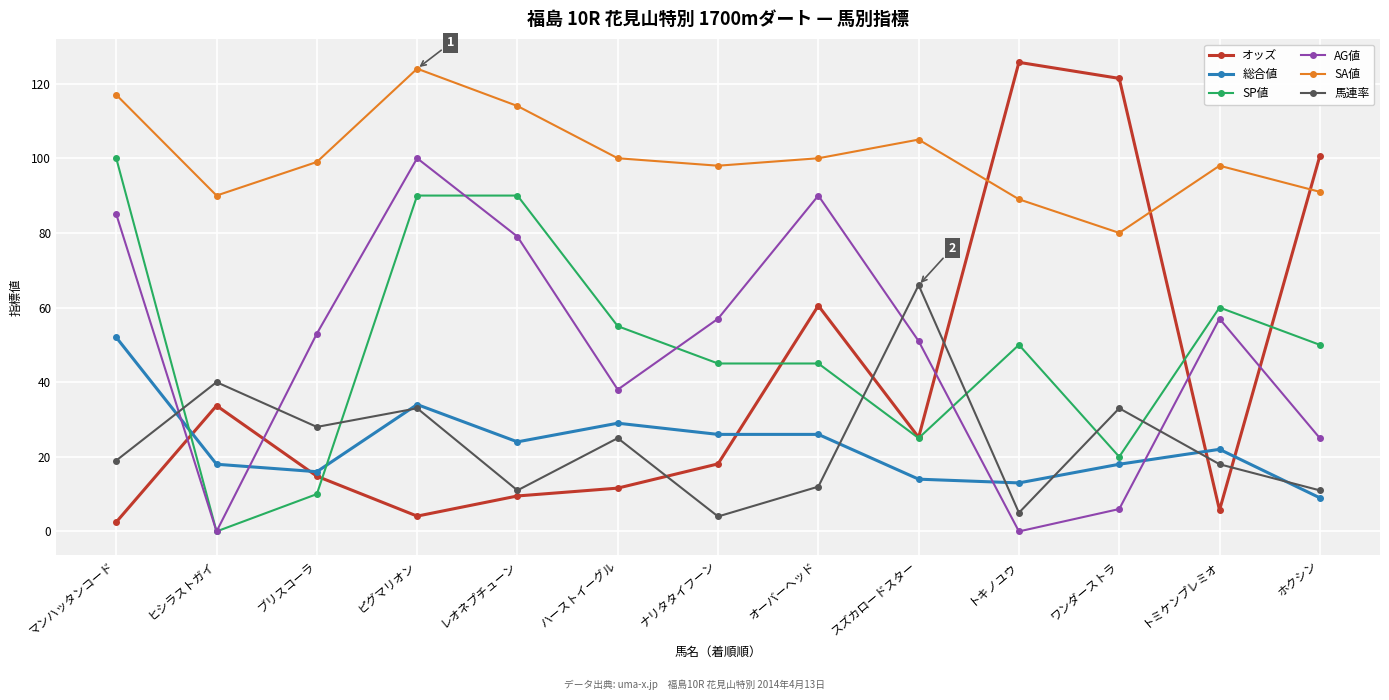

What is the difference between the maximum and minimum values in the AG値 series?

100.0